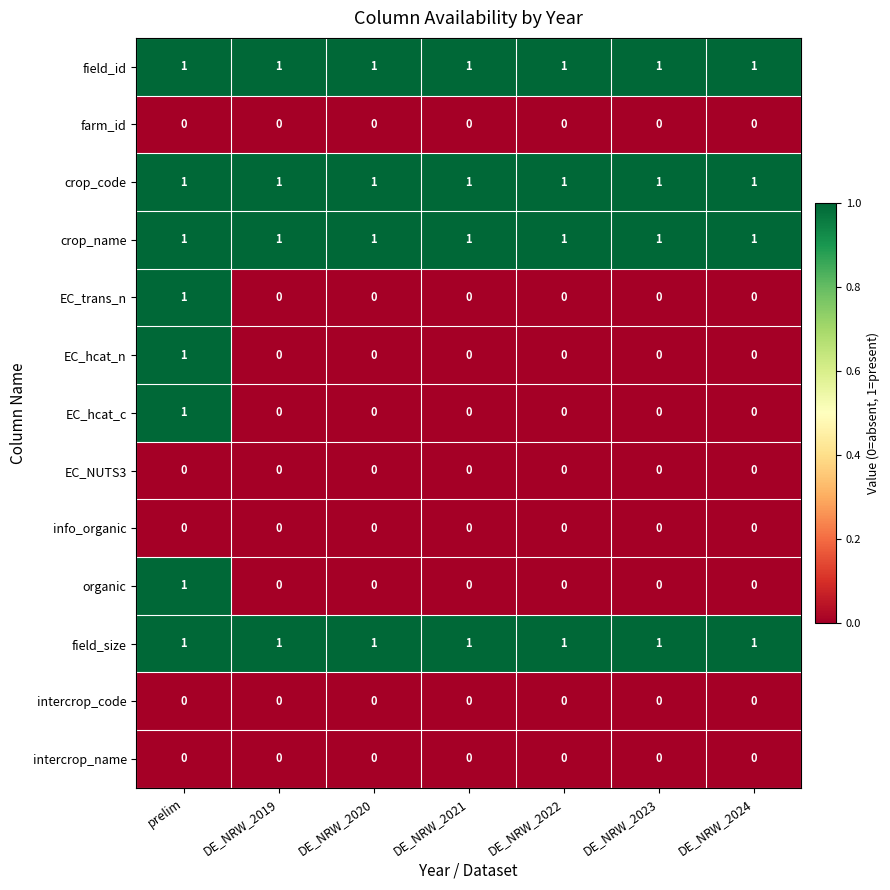

Is it true that EC_hcat_n equals 1 at prelim?

True